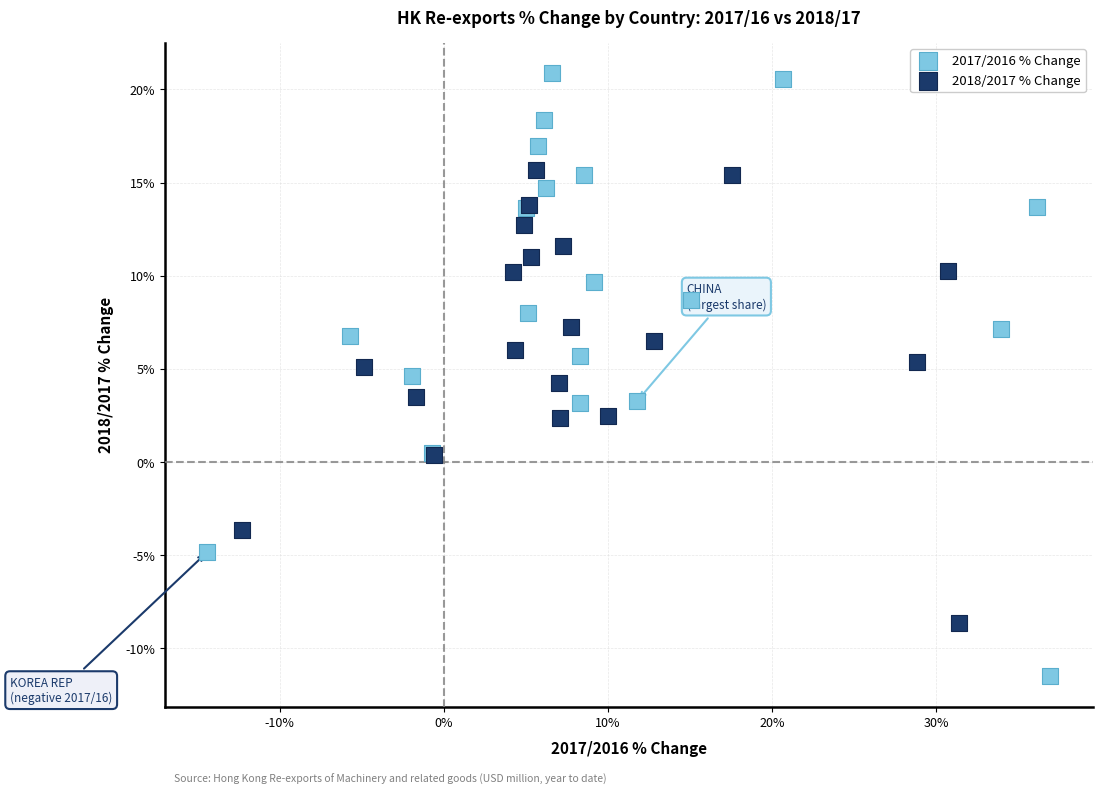

Which series reaches the minimum Y coordinate?

2017/2016 % Change